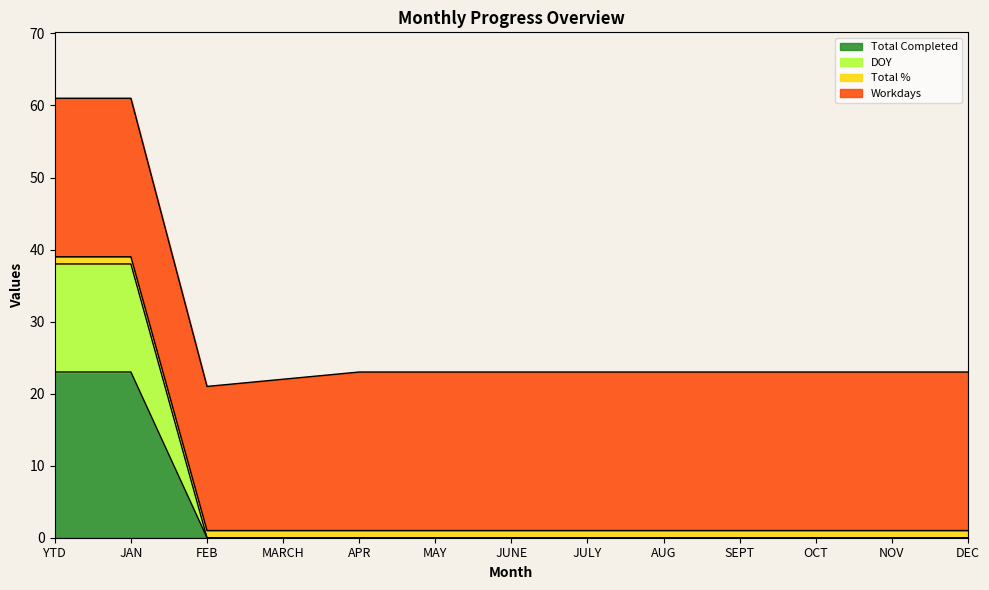

What is the difference between the maximum and second lowest values in the Total Completed series?

23